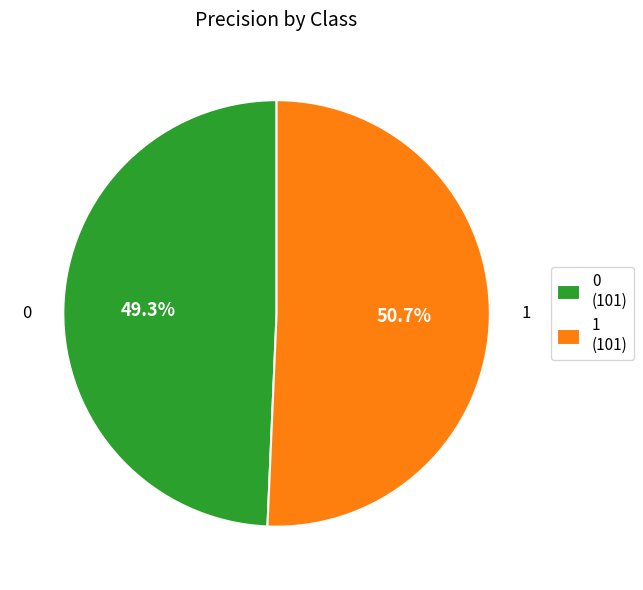

What portion of the pie excludes 1?

49.3%